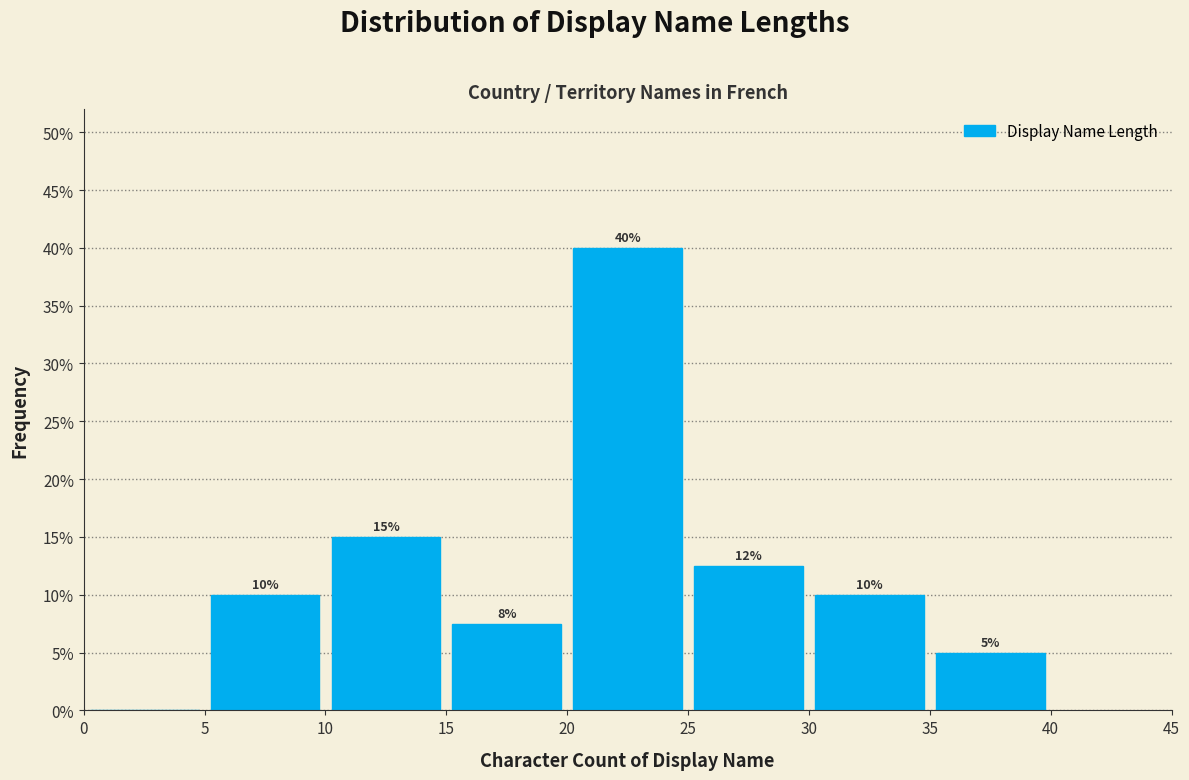

Which range on the x-axis has the tallest bar?

20 to 25